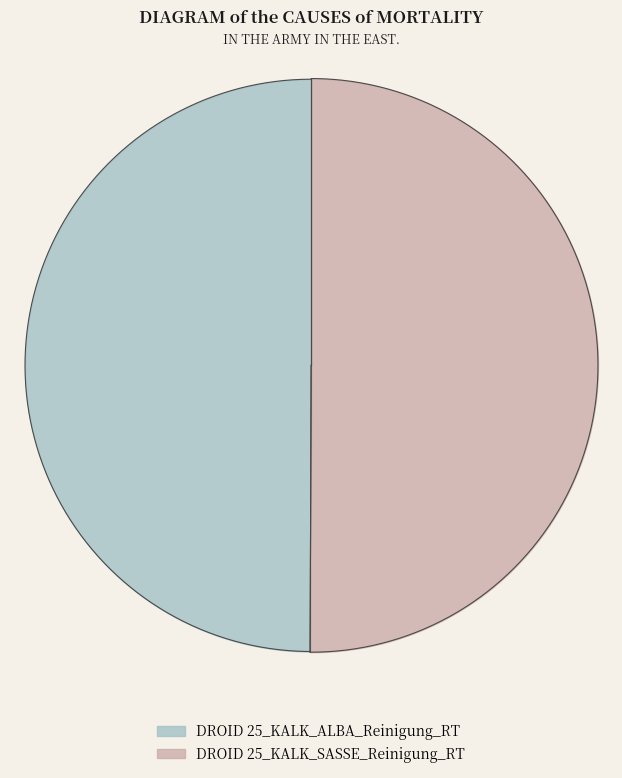

Which has a higher value, DROID 25_KALK_ALBA_Reinigung_RT or DROID 25_KALK_SASSE_Reinigung_RT?

DROID 25_KALK_SASSE_Reinigung_RT